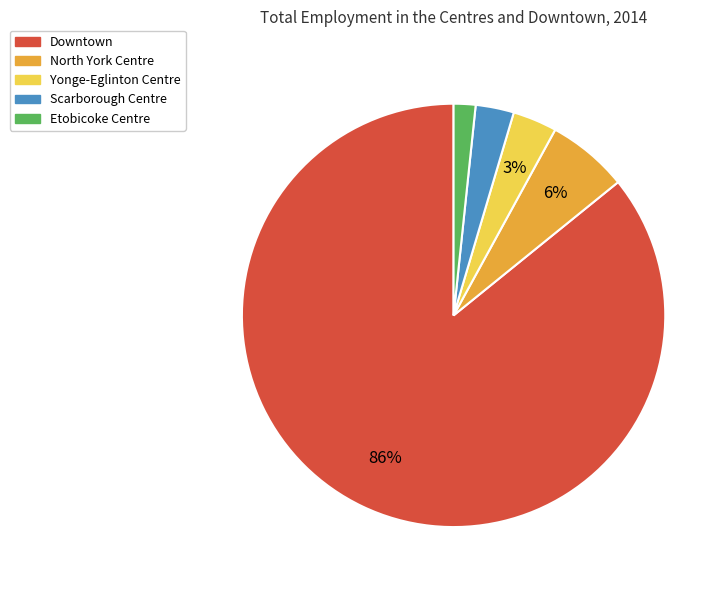

Count the number of slices in the pie.

5